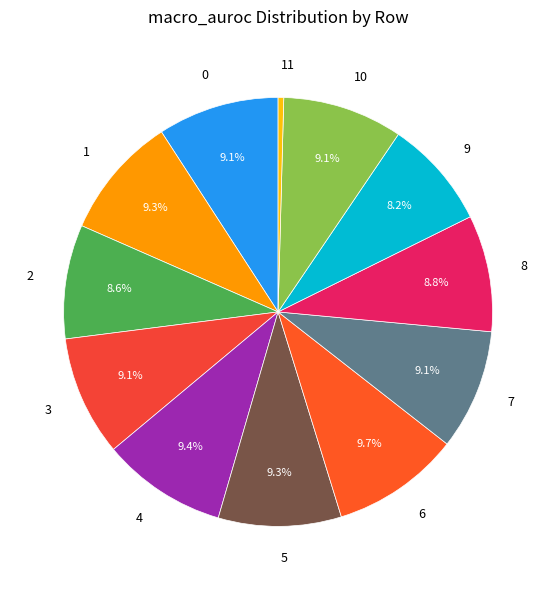

How much of the chart is everything except 1?

90.7%